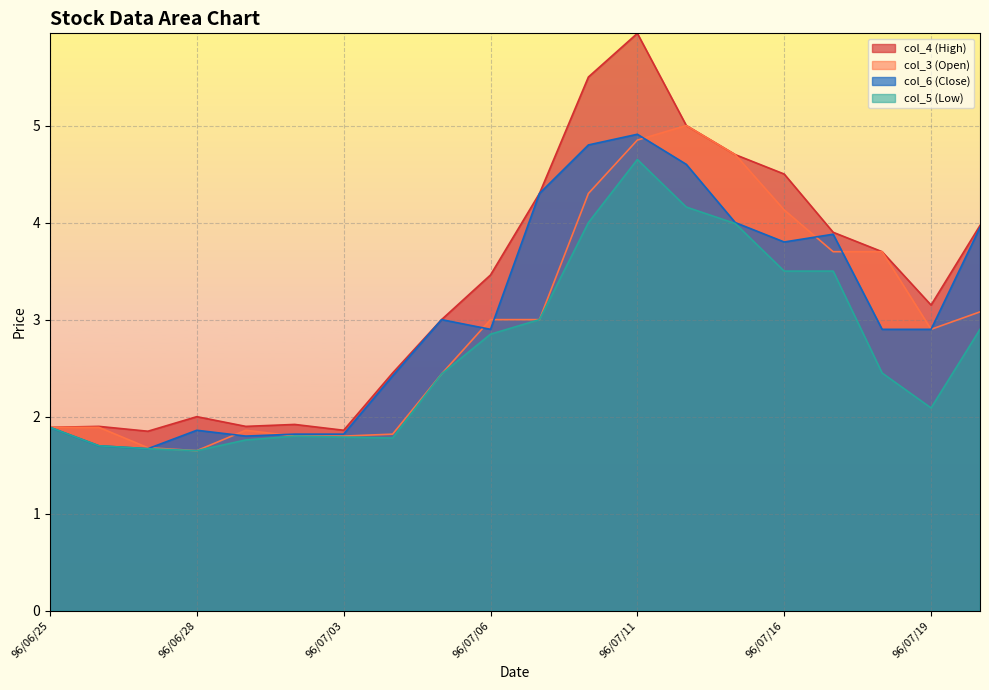

True or false: col_3 (Open) and col_5 (Low) intersect in this chart.

False